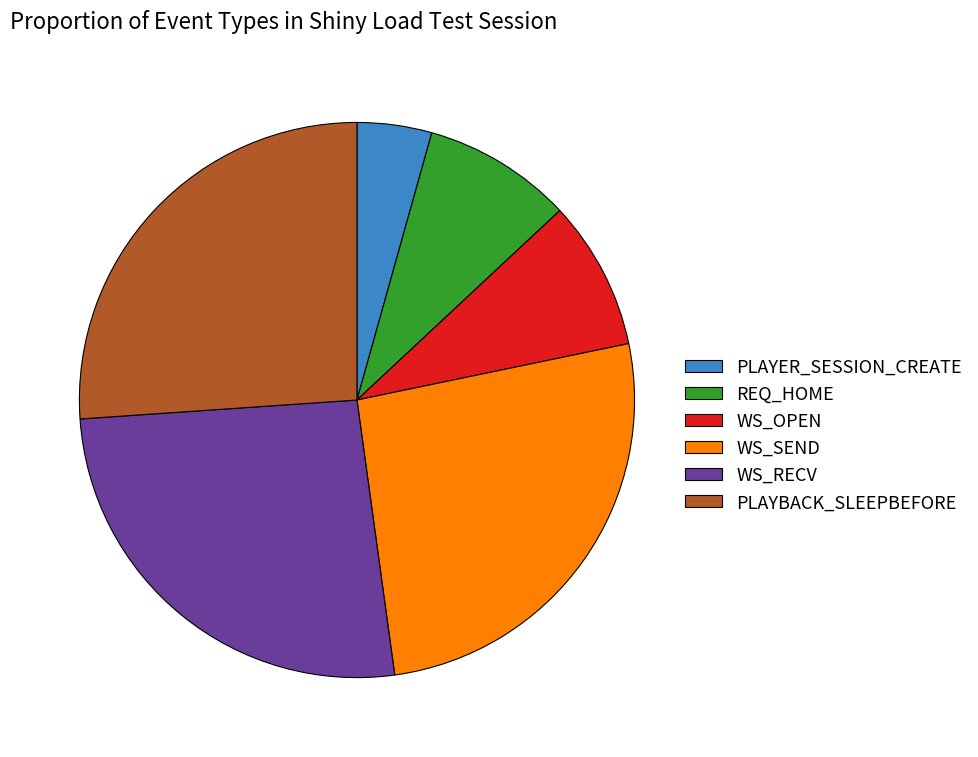

Which slice is the smallest?

PLAYER_SESSION_CREATE